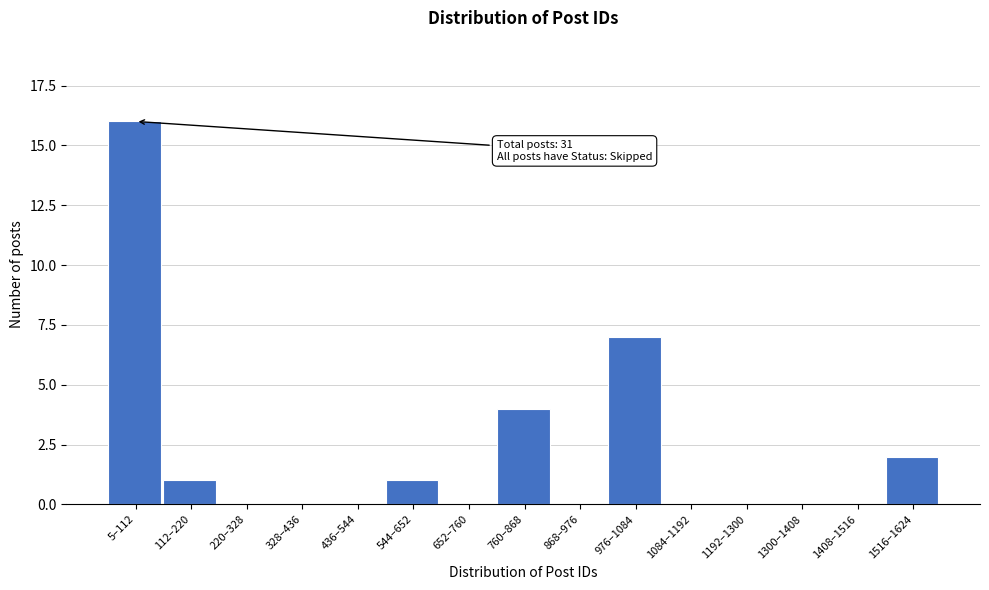

Reading left to right, extract all data points from this chart.

5–112=16	112–220=1	220–328=0	328–436=0	436–544=0	544–652=1	652–760=0	760–868=4	868–976=0	976–1084=7	1084–1192=0	1192–1300=0	1300–1408=0	1408–1516=0	1516–1624=2